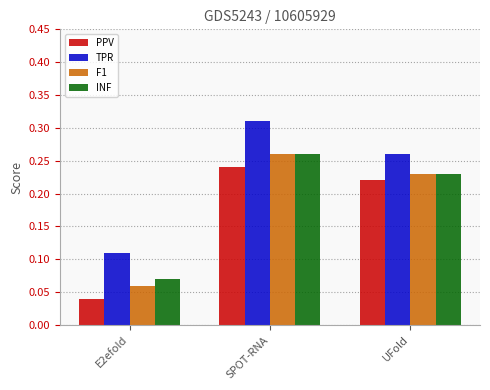

How many categories are shown in the chart?

3